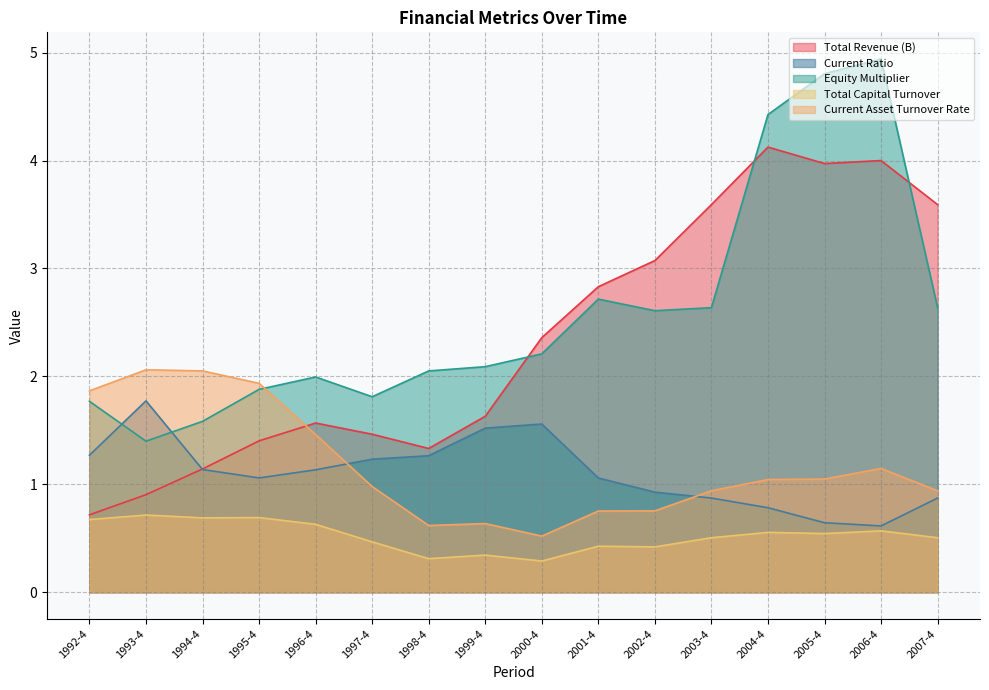

True or false: equity_multiplier and current_ratio cross at least once.

True